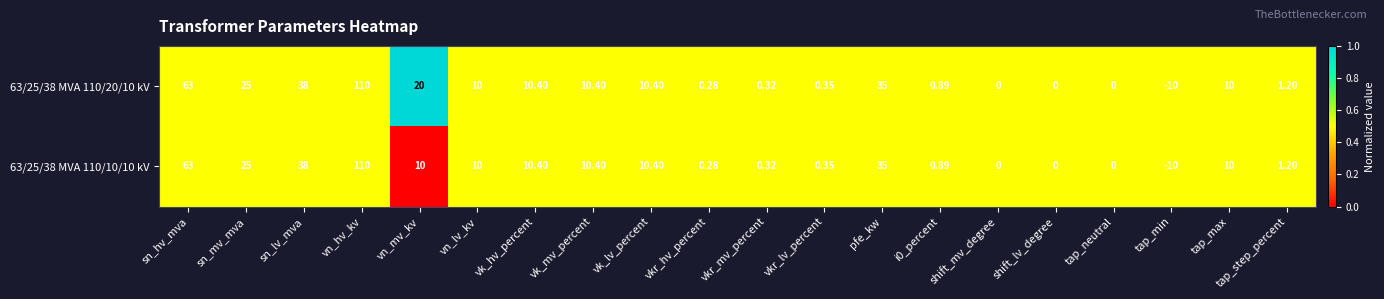

At which category is the sum across all series the highest?

vn_hv_kv